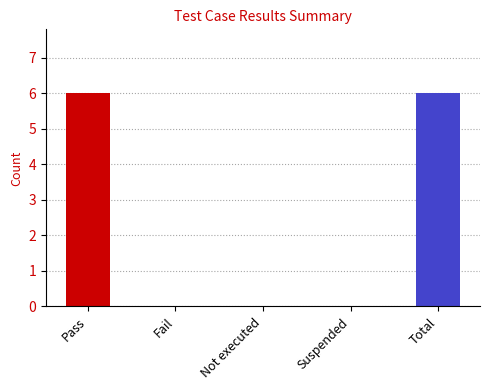

What is the sum of the values at Suspended and Total?

6